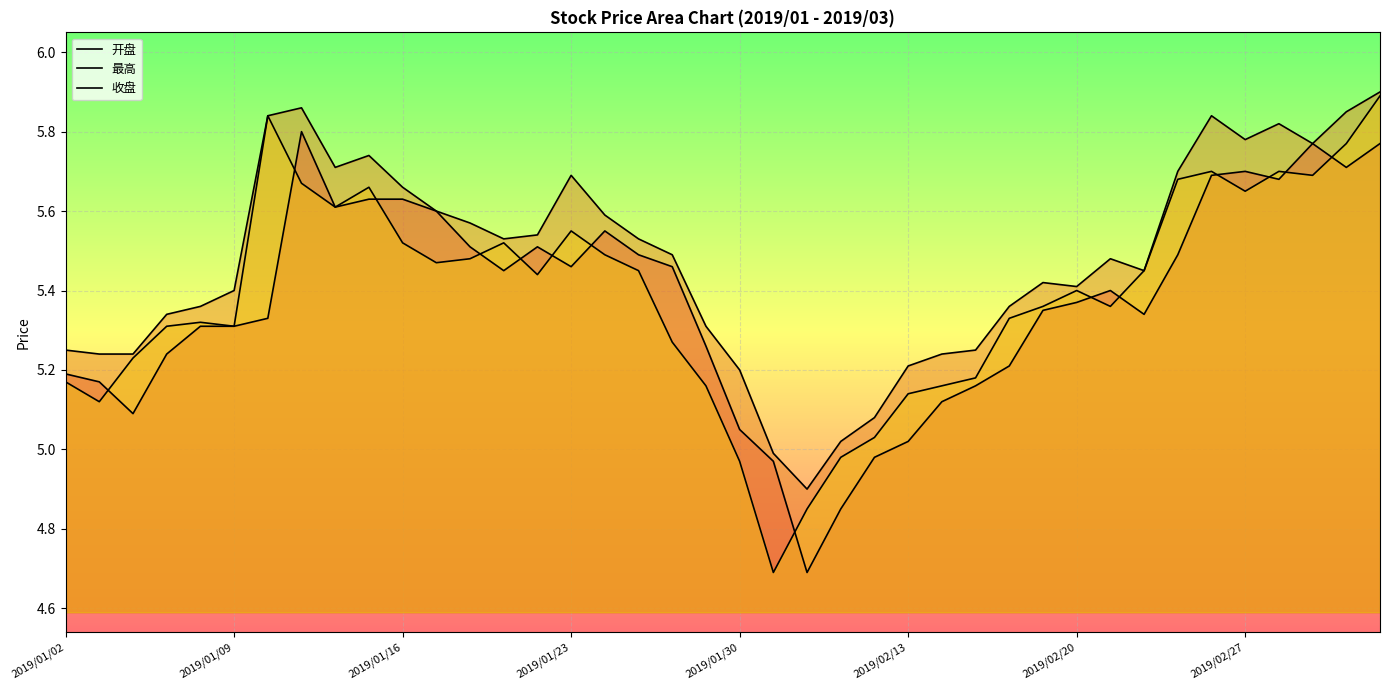

At how many categories does at least one series exceed 4?

40